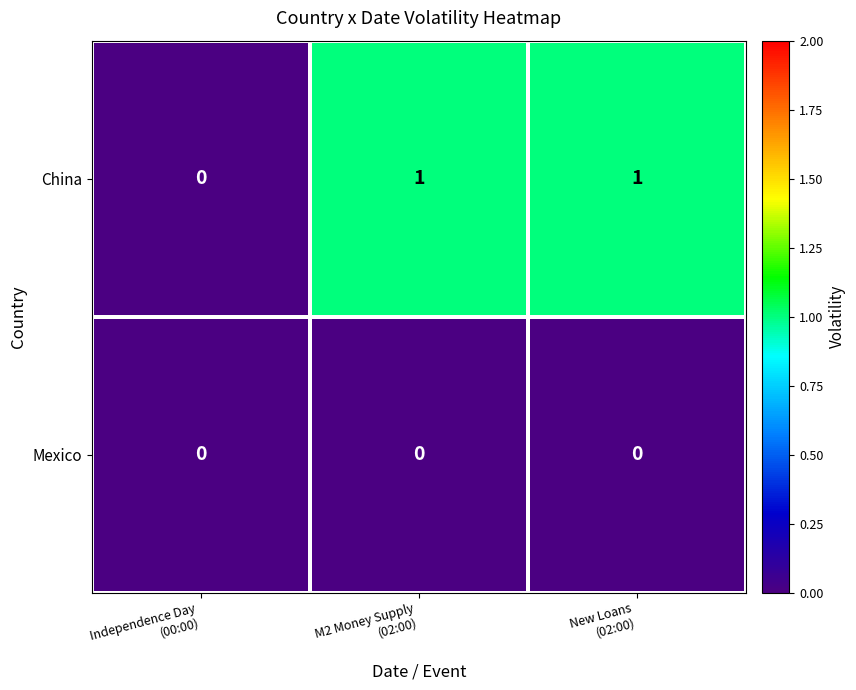

Which series has the largest total across all categories?

China